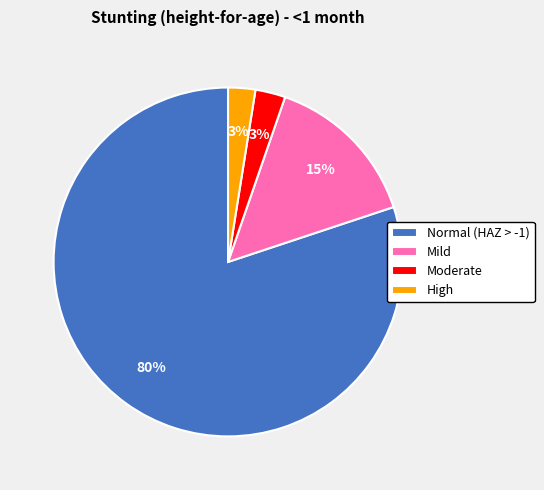

Do Normal (HAZ > -1) and Moderate together represent more than half of the pie?

Yes